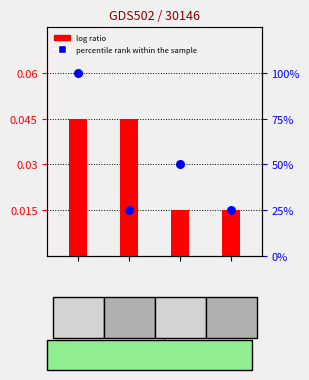

Which series contains the highest Y value?

percentile rank within the sample